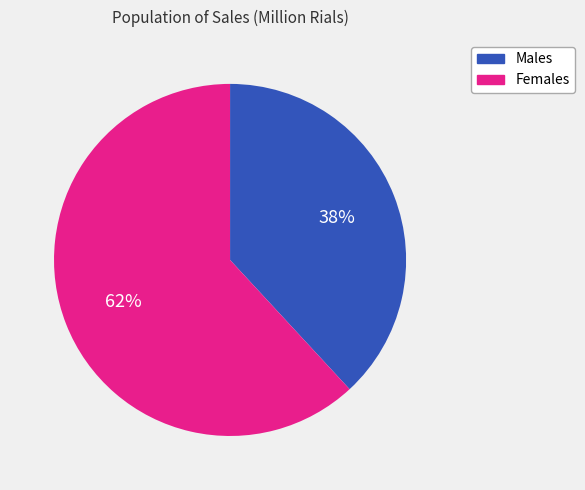

Is there a majority slice in this chart?

Yes